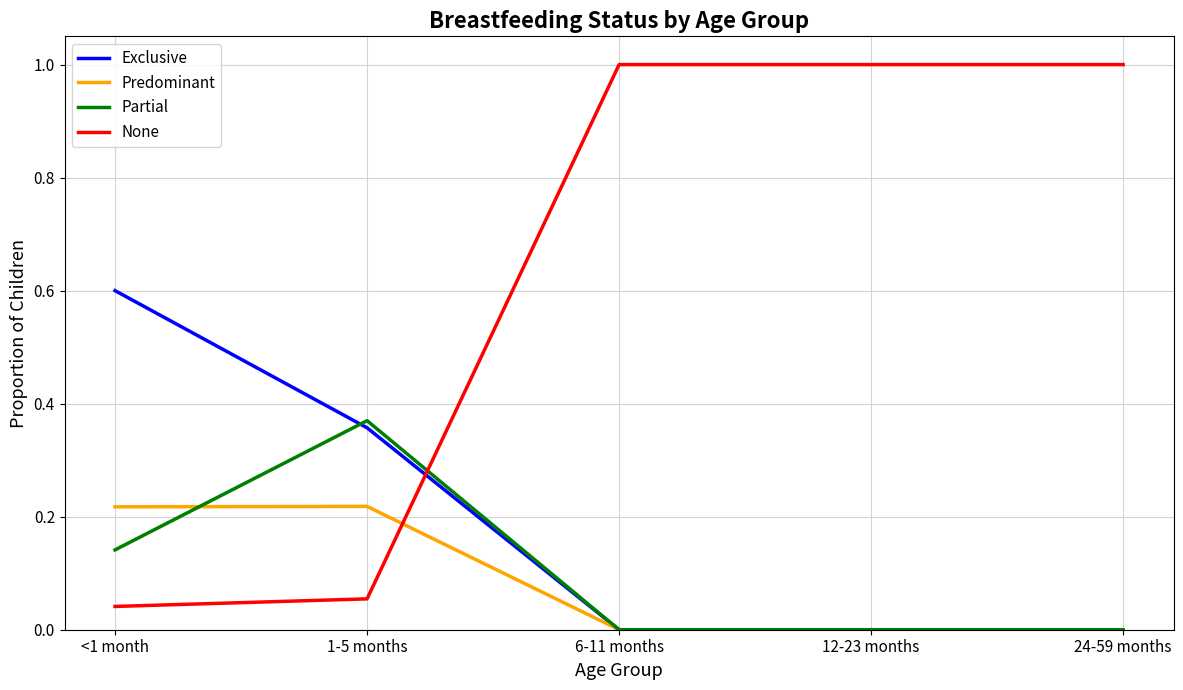

What are all the series names shown in the legend?

Exclusive, Predominant, Partial, None